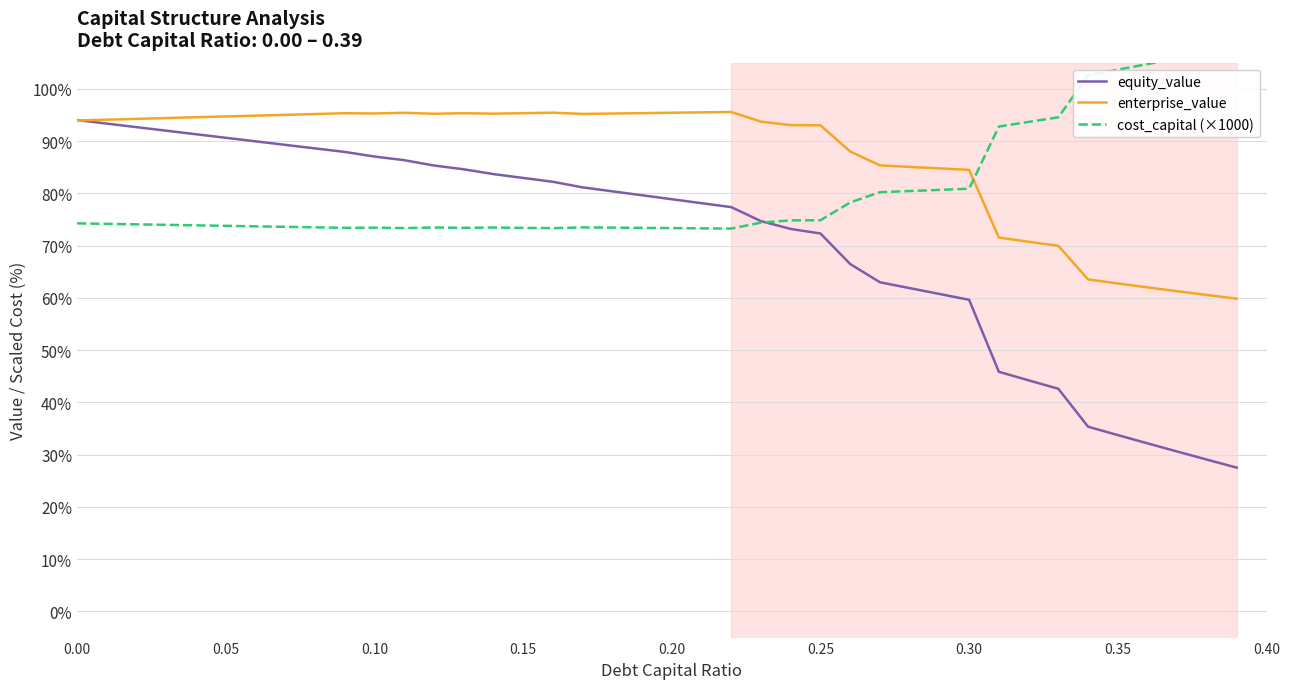

What is the sum of the equity_value values at 0.30 and 0.35?

93.4